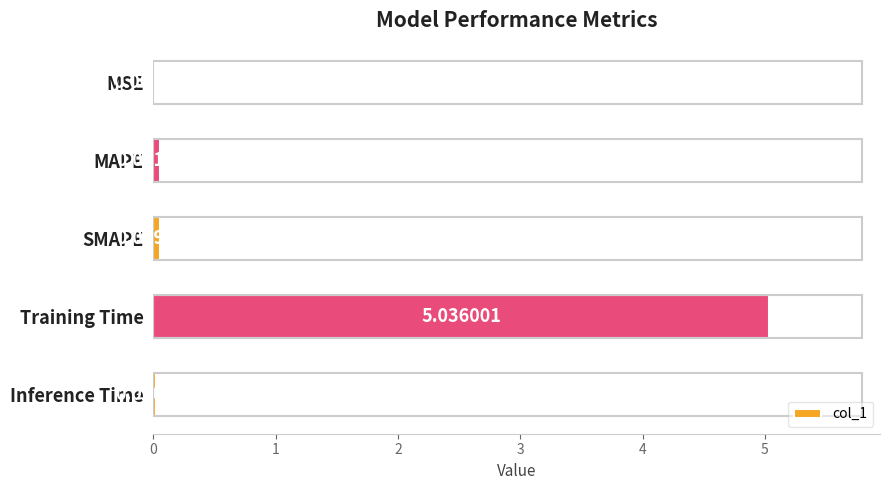

What is the sum of the values at Inference Time and Training Time?

5.1